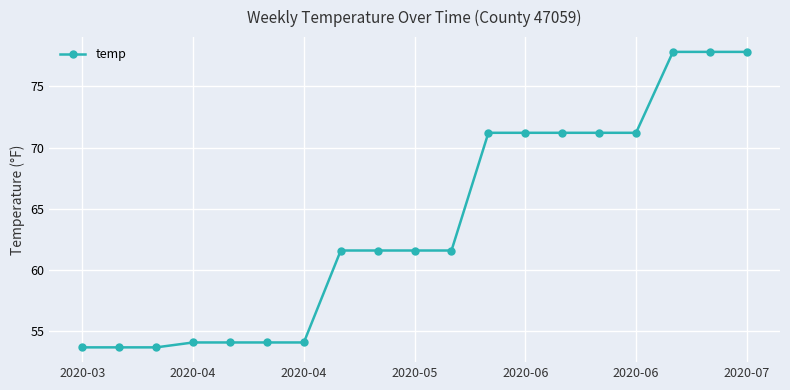

What is the smallest value displayed?

53.7